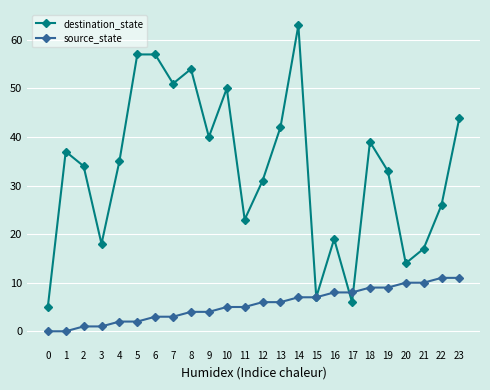

The destination_state series shows 76 at 13. True or false?

False